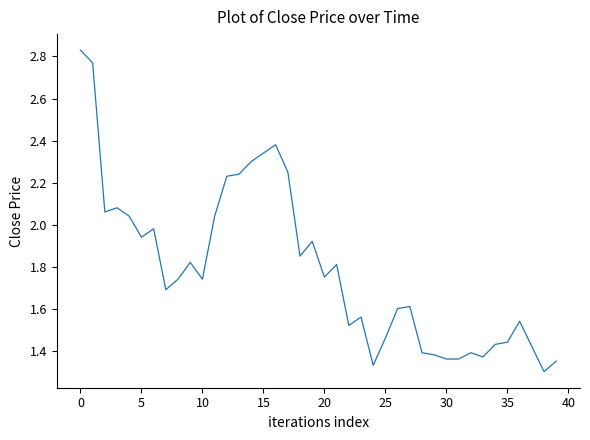

What is the sum of all values?

71.6